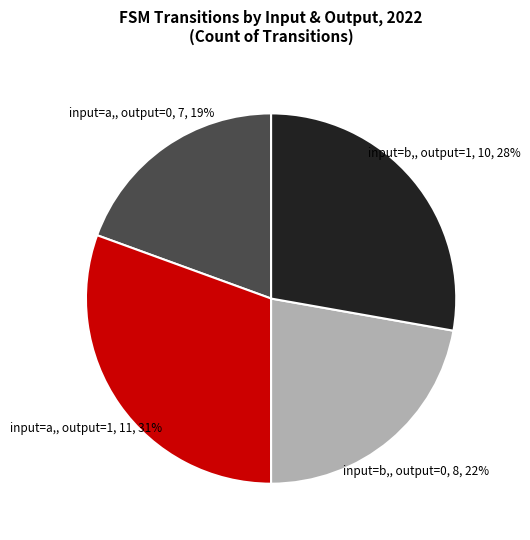

Approximately how many times larger is the value at input=a,, output=0 compared to input=b,, output=1?

0.7